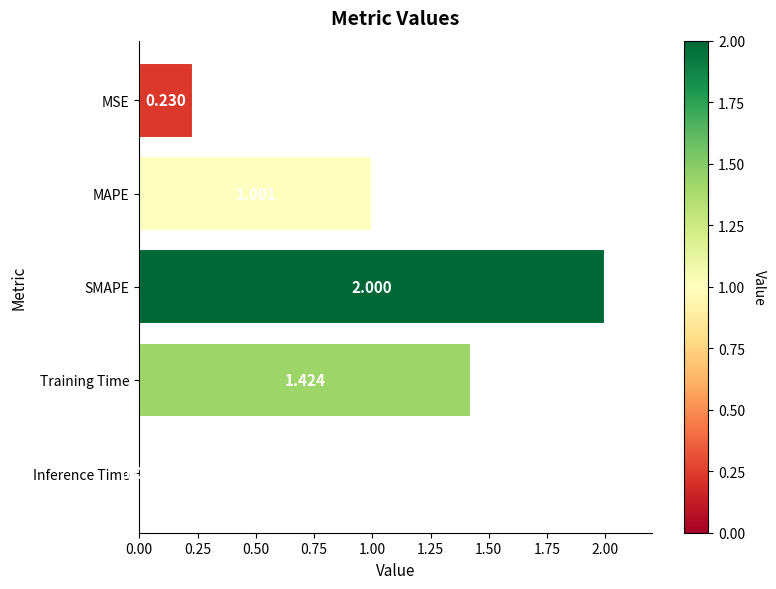

What is the label of the 1st bar from the bottom?

Inference Time